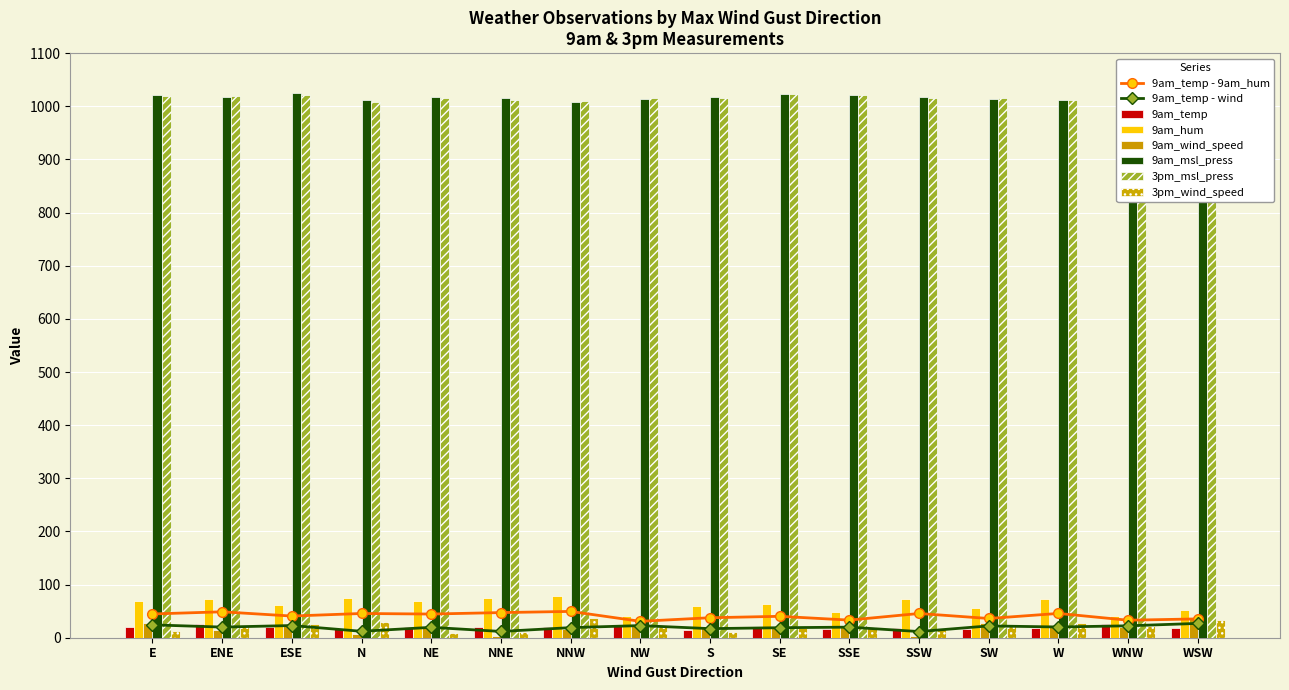

At which label does 9am_hum first exceed 69?

ENE